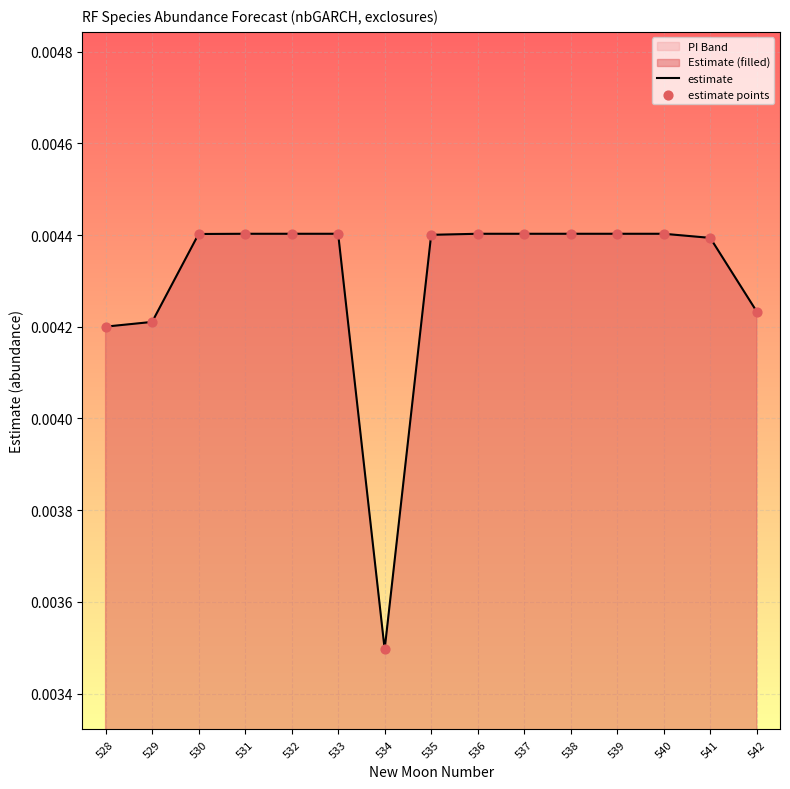

Where is estimate nearest to the value 0?

534